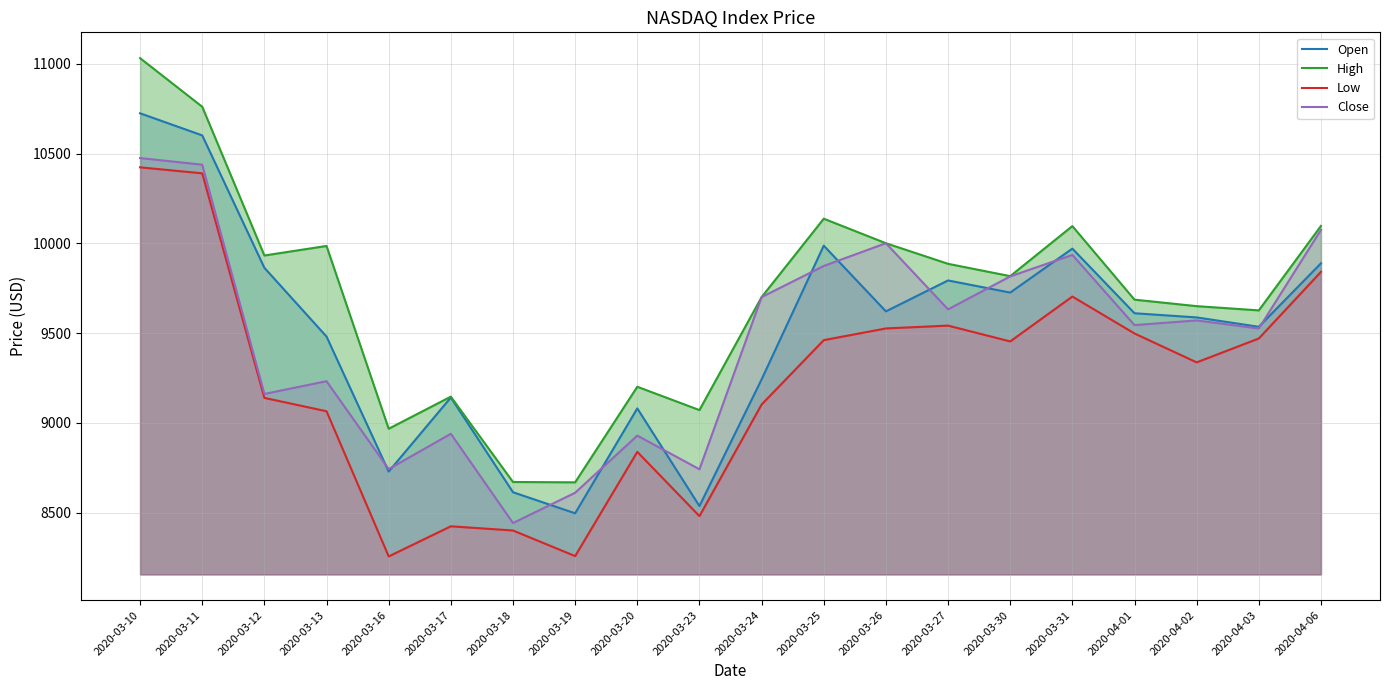

Reading left to right, transcribe all the data shown in this chart.

Open: 2020-03-10=10725.0	2020-03-11=10601.8	2020-03-12=9864.0	2020-03-13=9480.8	2020-03-16=8728.5	2020-03-17=9141.2	2020-03-18=8613.3	2020-03-19=8495.9	2020-03-20=9080.5	2020-03-23=8536.3	2020-03-24=9242.1	2020-03-25=9987.4	2020-03-26=9621.2	2020-03-27=9793.5	2020-03-30=9725.9	2020-03-31=9970.8	2020-04-01=9610.7	2020-04-02=9587.5	2020-04-03=9535.3	2020-04-06=9889.0
High: 2020-03-10=11032.3	2020-03-11=10761.4	2020-03-12=9932.6	2020-03-13=9985.7	2020-03-16=8967.1	2020-03-17=9145.9	2020-03-18=8670.4	2020-03-19=8668.5	2020-03-20=9201.1	2020-03-23=9071.1	2020-03-24=9700.6	2020-03-25=10137.6	2020-03-26=10001.0	2020-03-27=9886.2	2020-03-30=9817.5	2020-03-31=10096.4	2020-04-01=9686.5	2020-04-02=9650.3	2020-04-03=9626.7	2020-04-06=10097.3
Low: 2020-03-10=10423.9	2020-03-11=10390.5	2020-03-12=9139.1	2020-03-13=9064.7	2020-03-16=8255.7	2020-03-17=8423.6	2020-03-18=8400.2	2020-03-19=8257.5	2020-03-20=8838.3	2020-03-23=8480.3	2020-03-24=9102.2	2020-03-25=9460.9	2020-03-26=9526.2	2020-03-27=9541.8	2020-03-30=9453.8	2020-03-31=9703.9	2020-04-01=9498.0	2020-04-02=9337.0	2020-04-03=9470.2	2020-04-06=9841.5
Close: 2020-03-10=10475.5	2020-03-11=10438.7	2020-03-12=9161.1	2020-03-13=9232.1	2020-03-16=8742.2	2020-03-17=8939.1	2020-03-18=8441.7	2020-03-19=8610.4	2020-03-20=8929.0	2020-03-23=8741.2	2020-03-24=9700.6	2020-03-25=9874.3	2020-03-26=10001.0	2020-03-27=9632.5	2020-03-30=9816.0	2020-03-31=9935.8	2020-04-01=9544.8	2020-04-02=9570.8	2020-04-03=9525.8	2020-04-06=10075.2